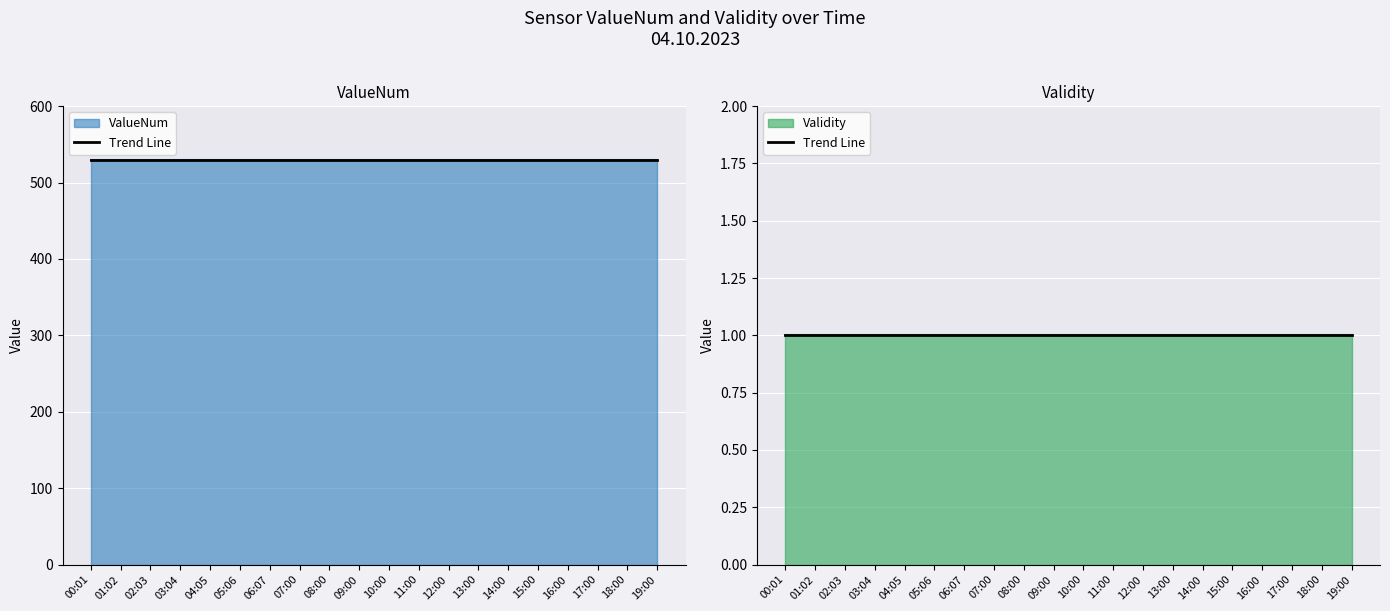

Is it true that Validity equals 1 at 06:07?

True